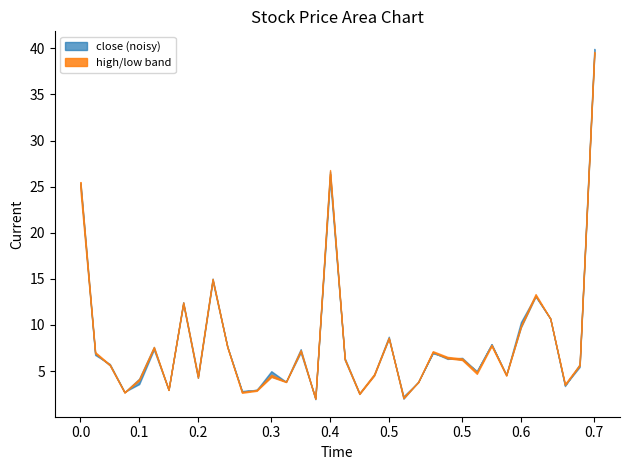

What is the maximum value for open?

39.6